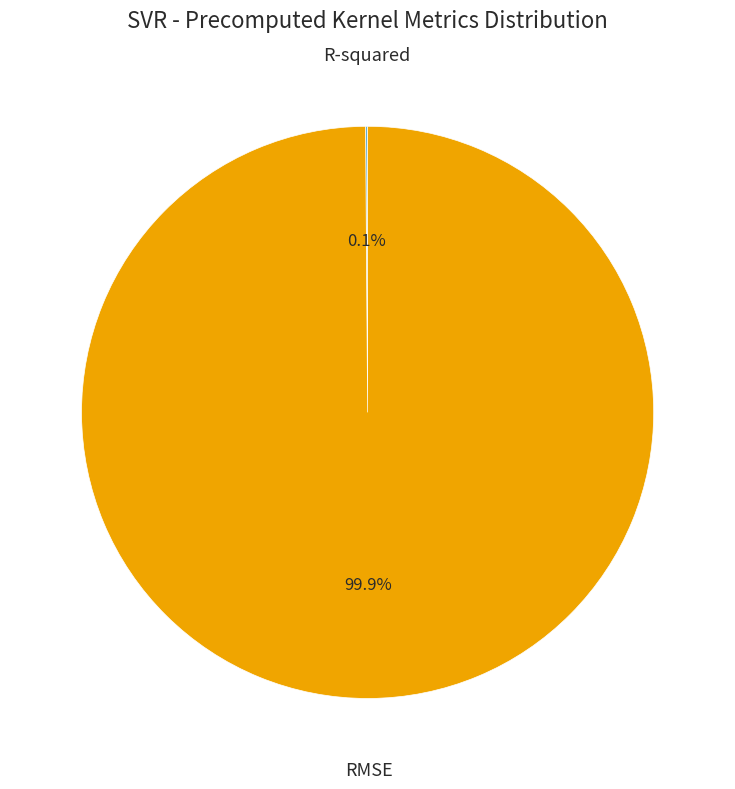

What percentage is NOT represented by RMSE?

0.1%